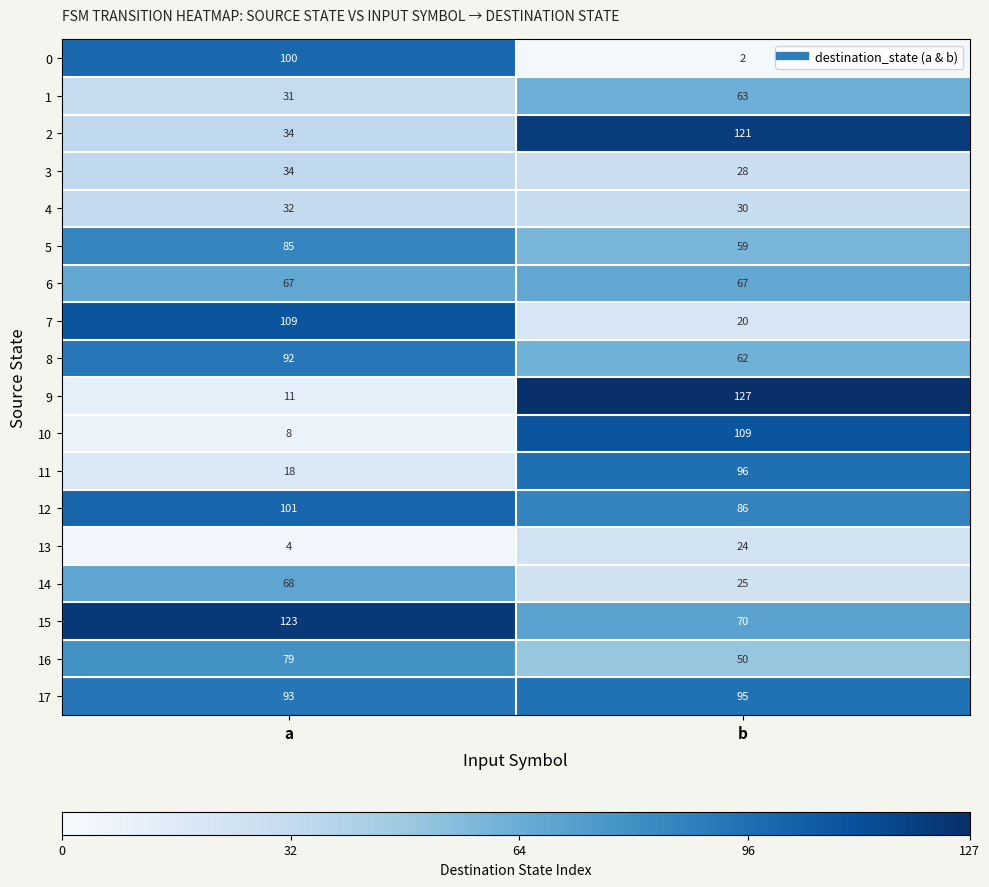

At which category does the chart reach its peak across all series?

b